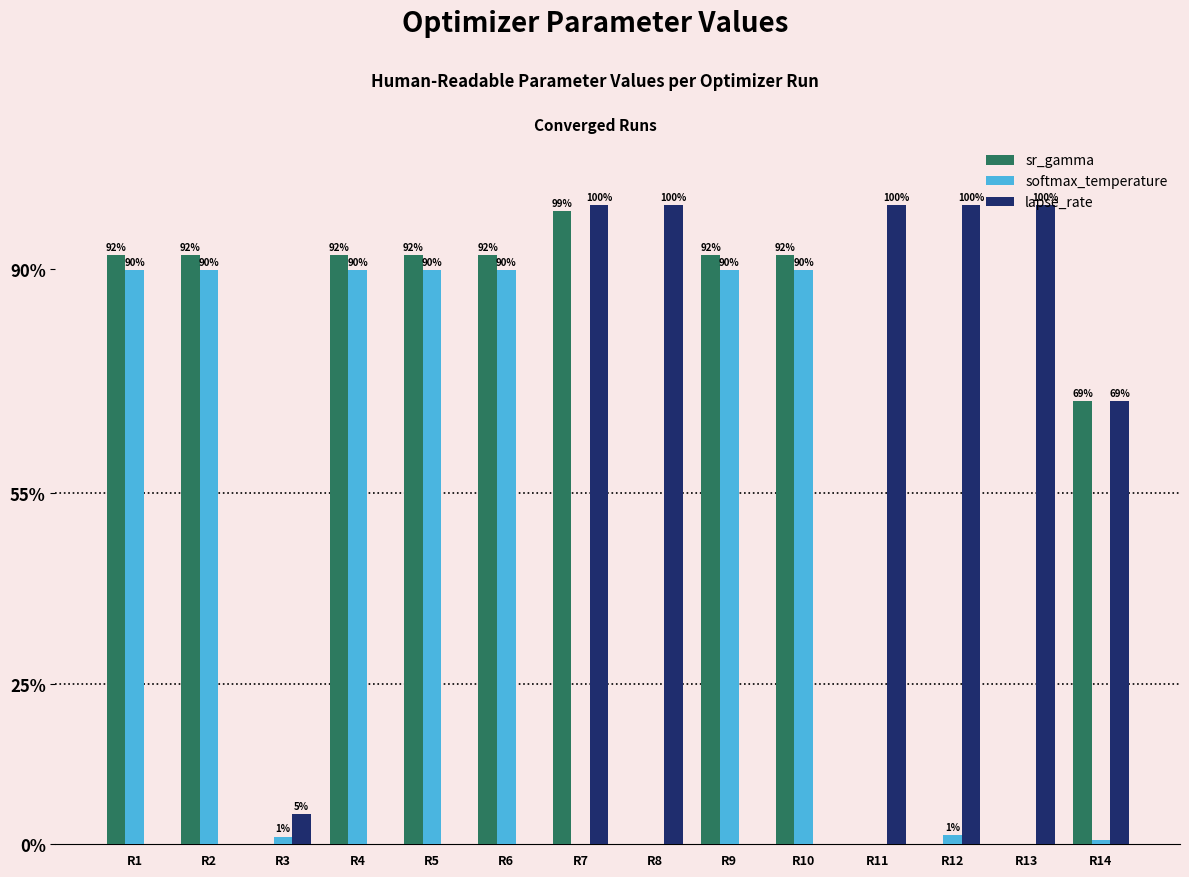

Is the value of lapse_rate at R5 greater than the value of sr_gamma at R6?

No